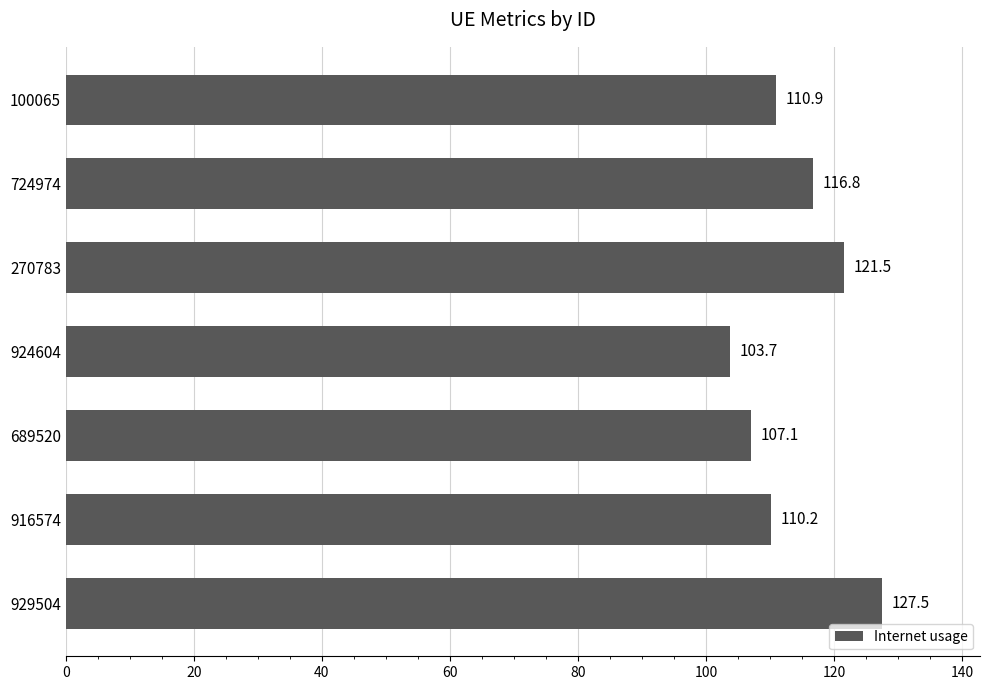

How many series are shown in this chart?

1